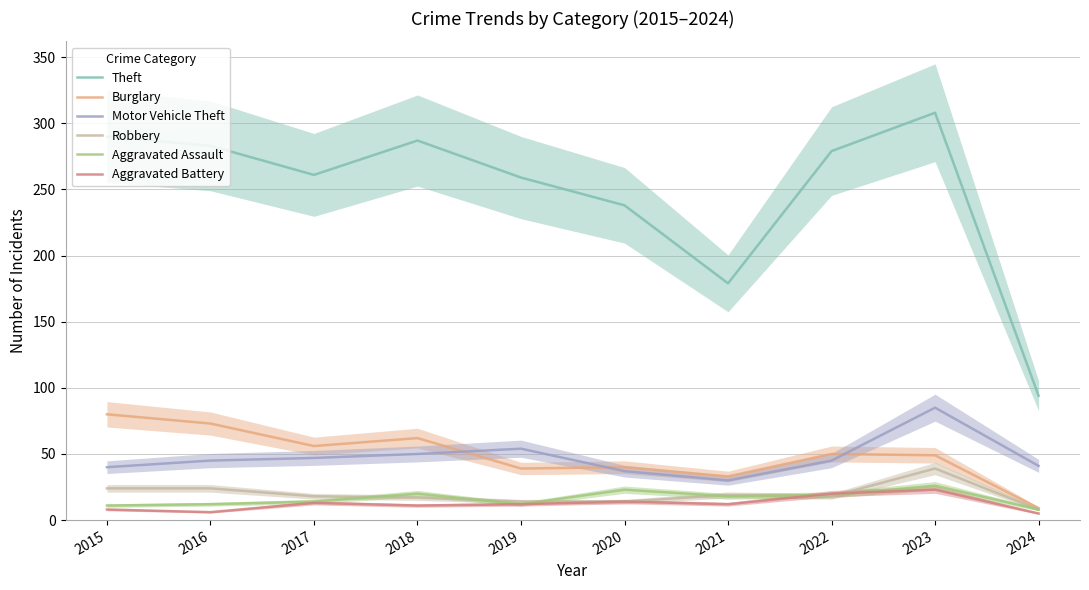

At which category does the chart reach its minimum across all series?

2024